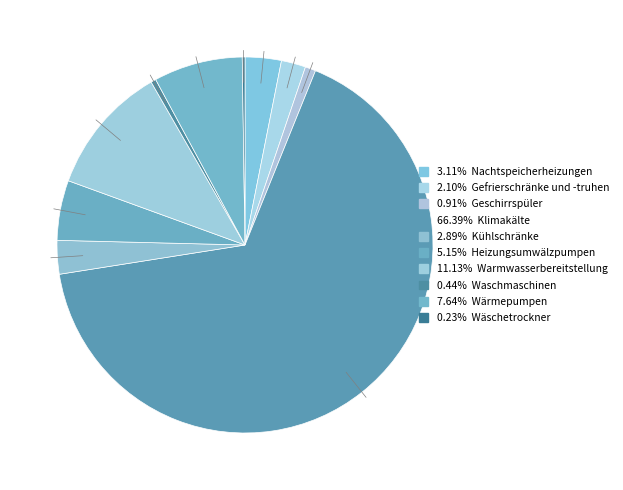

What is the majority slice?

Klimakälte